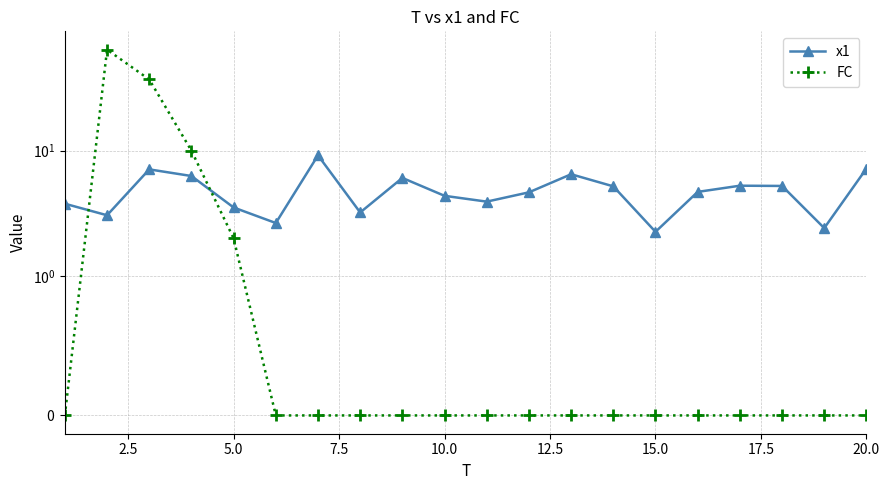

Which series has the widest spread of values?

FC